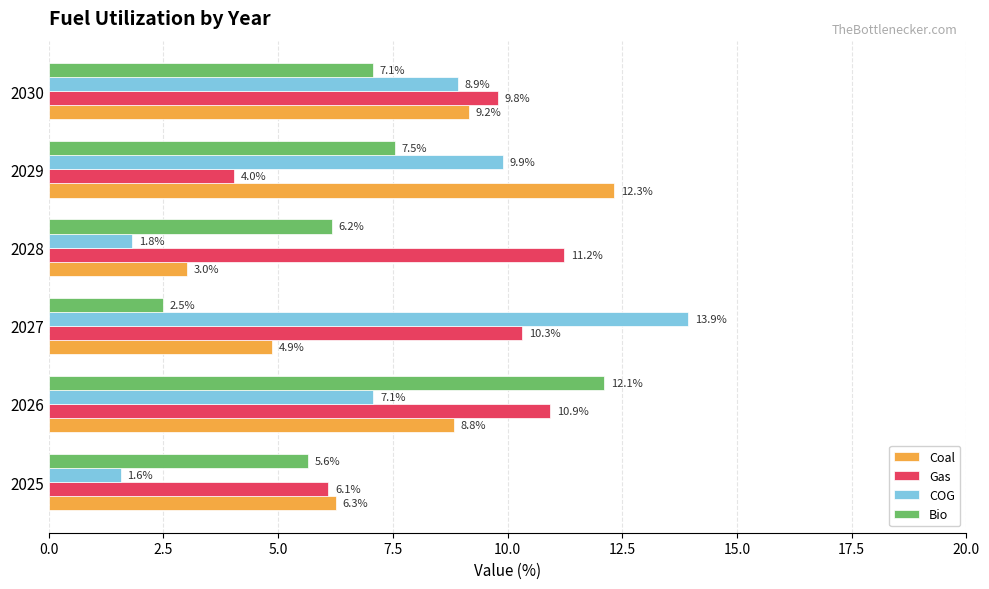

Where is COG nearest to the value 7?

2026